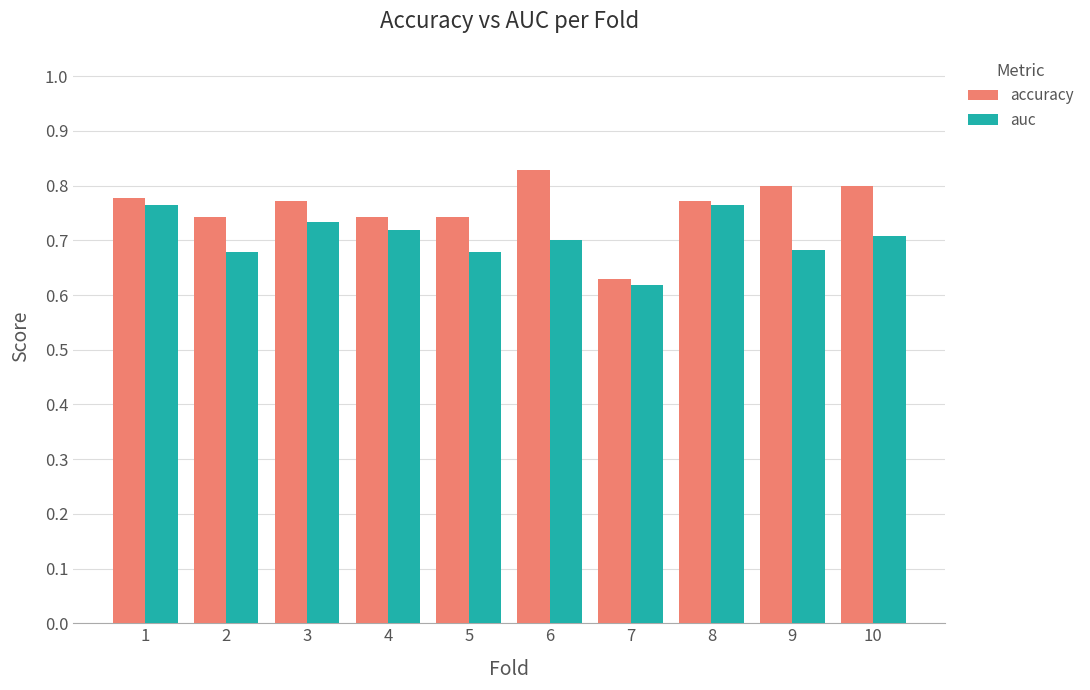

True or false: auc has a value of 0.7 at 10.

True